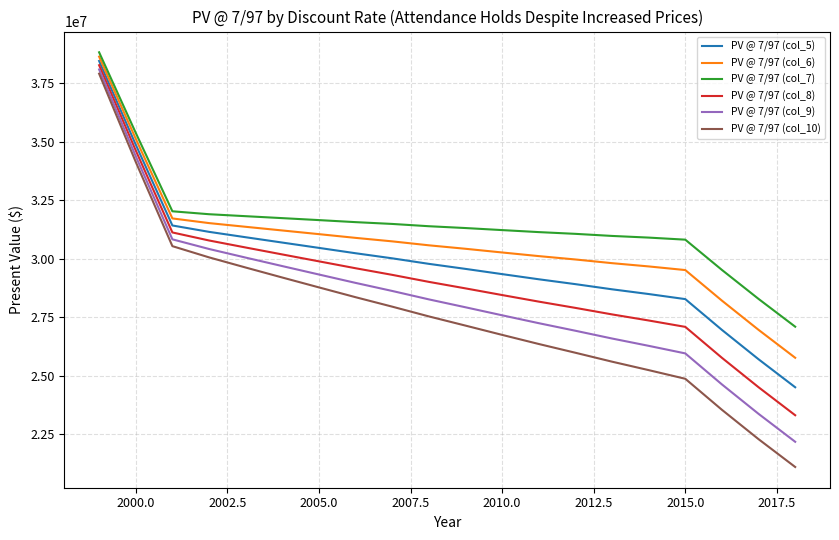

Does the chart display data point markers on the line(s)?

No